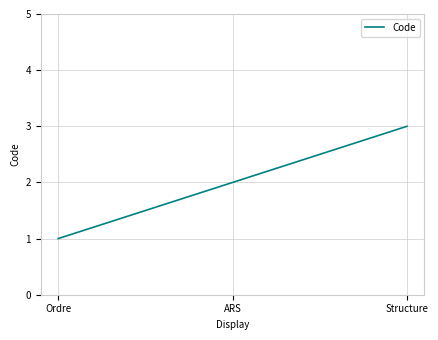

Where is the data nearest to the value 2?

ARS